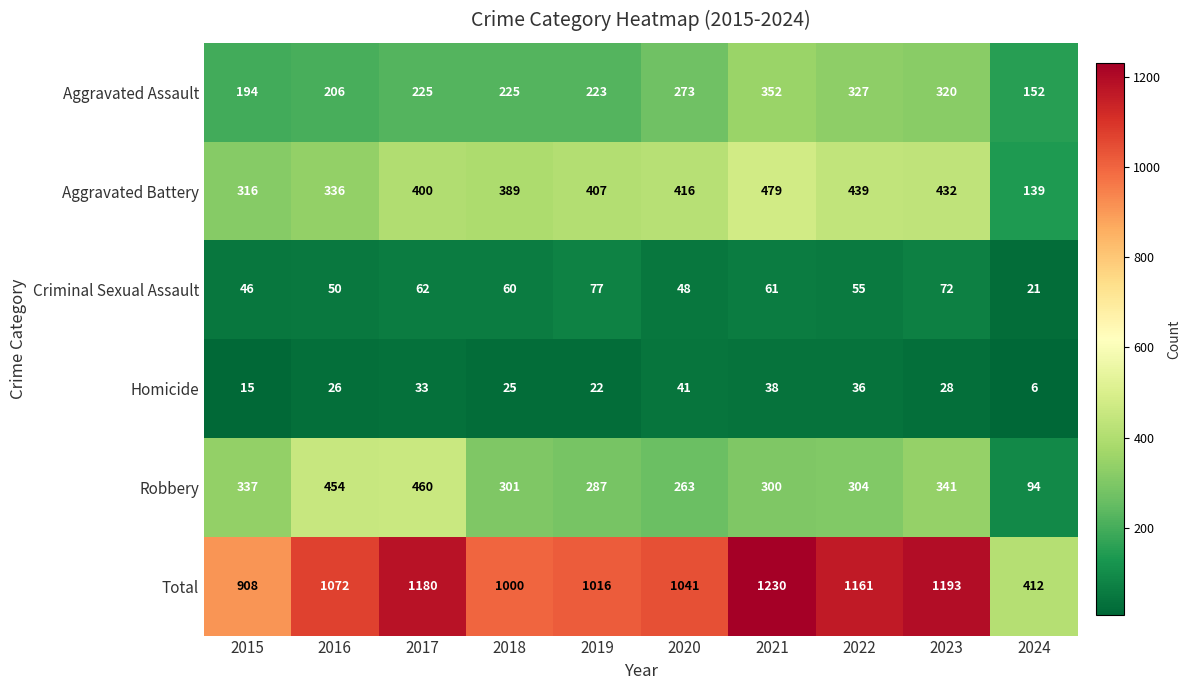

What is the total value across all series at 2018?

2000